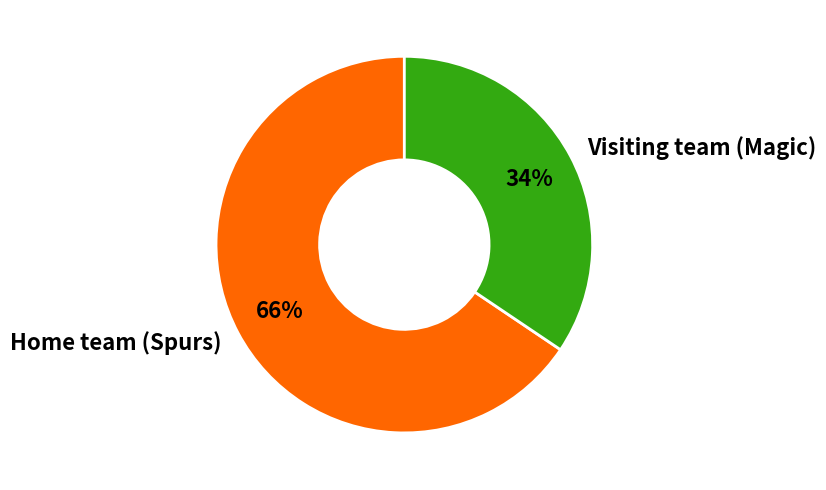

Which category has the smallest portion of the pie?

Visiting team (Magic)